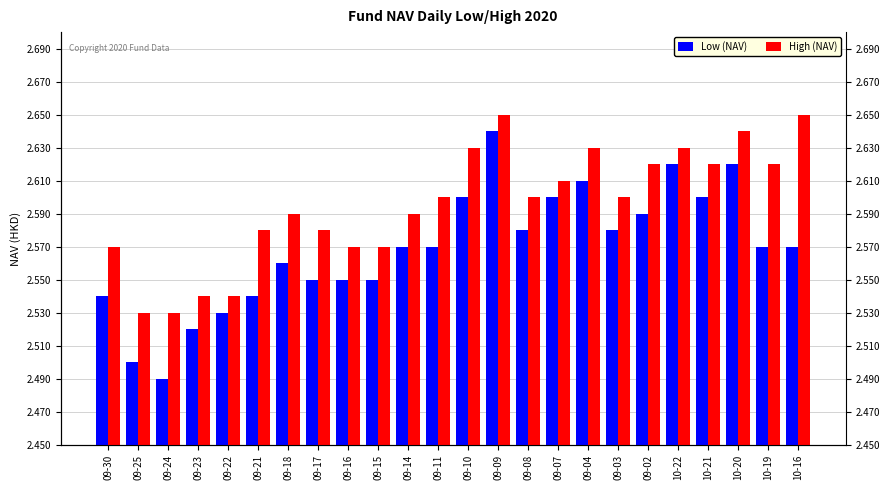

Is it true that Low (NAV) equals 1.2 at 10-16?

False